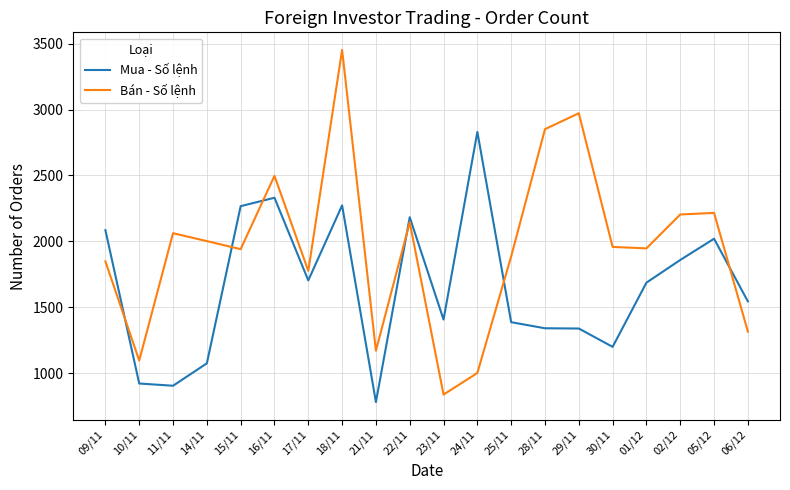

What is the minimum value shown in the chart?

781